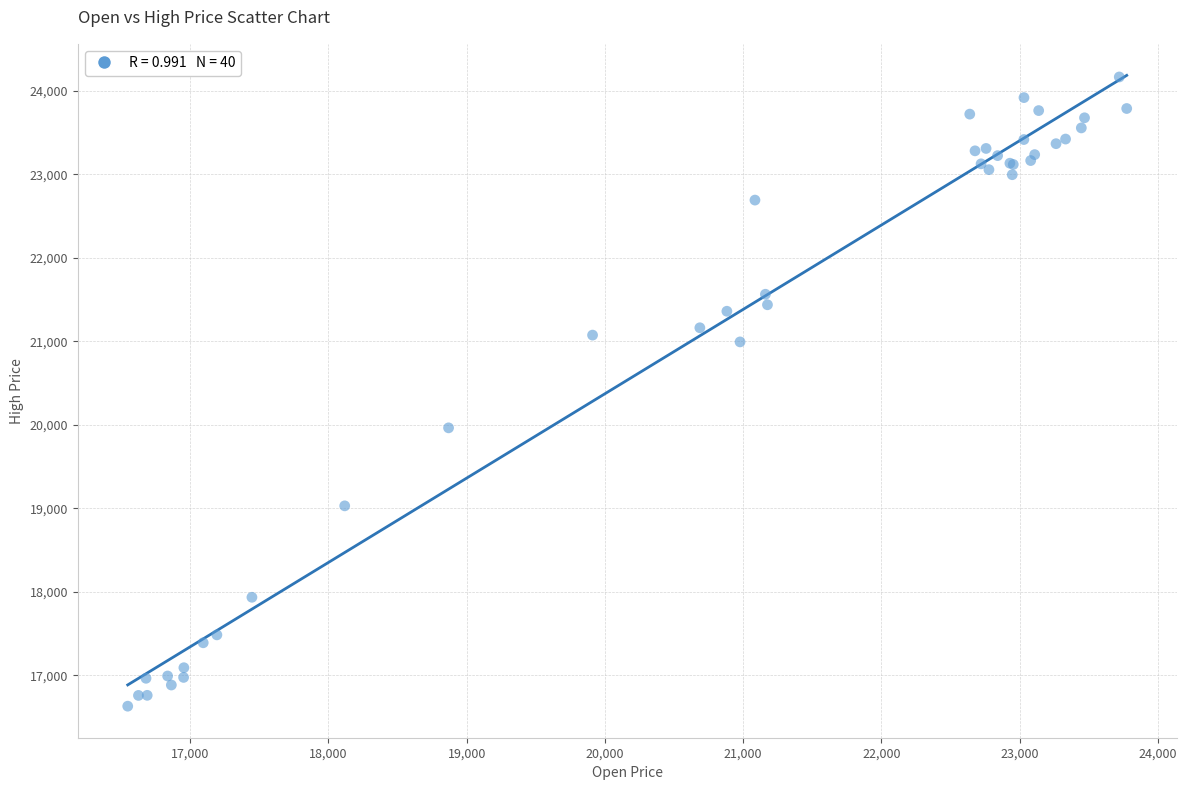

What Y value in the scatter plot is closest to 20398?

19964.3